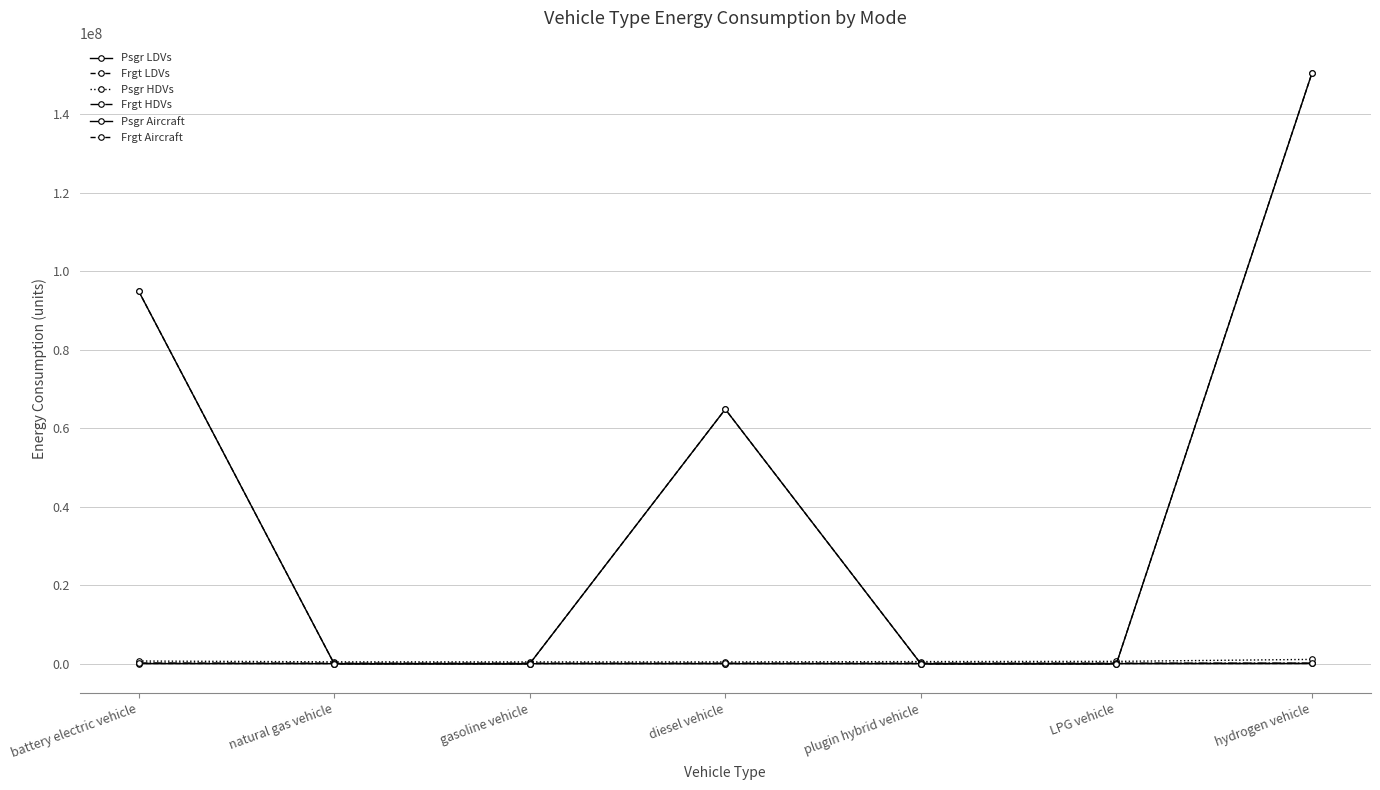

Is this an area chart (filled region under the line)?

No